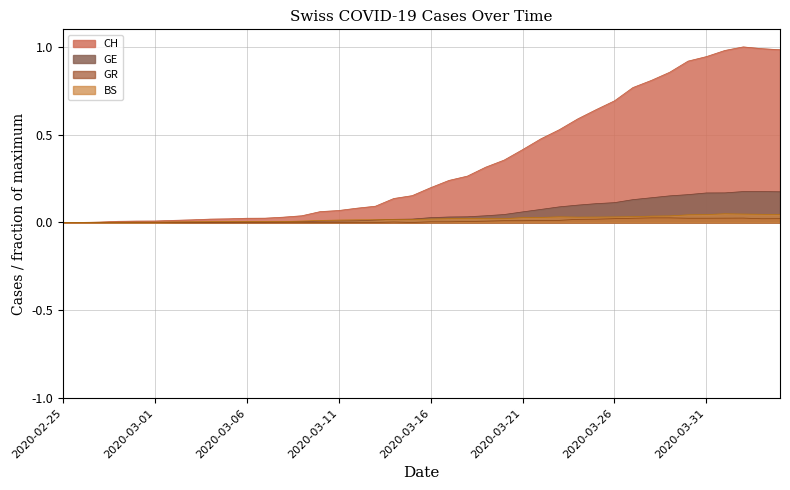

Rank the series at 2020-02-27 from highest to lowest value.

CH, BS, GE, GR